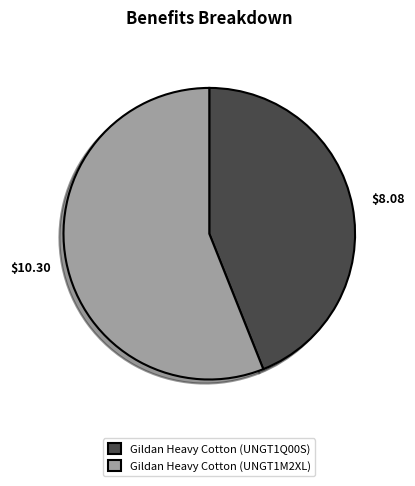

How many segments does this pie chart have?

2